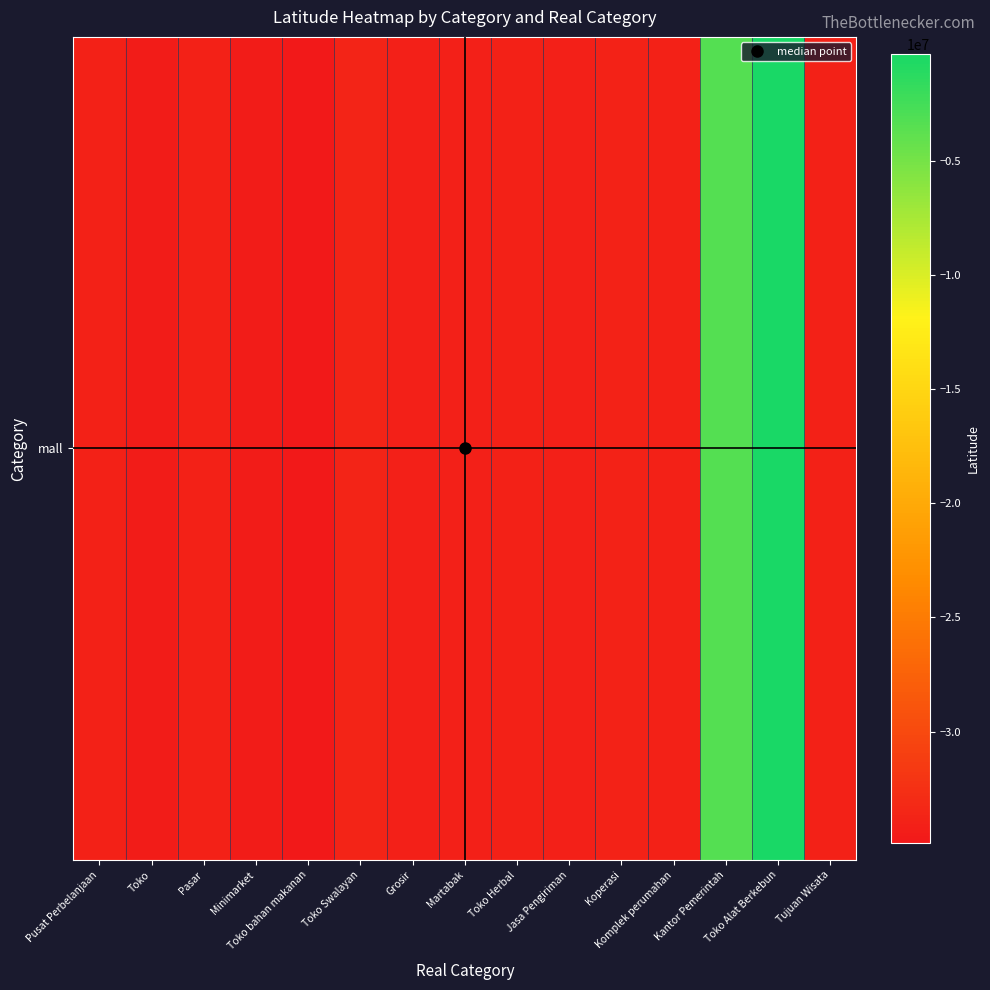

How many values are below -34038175?

7